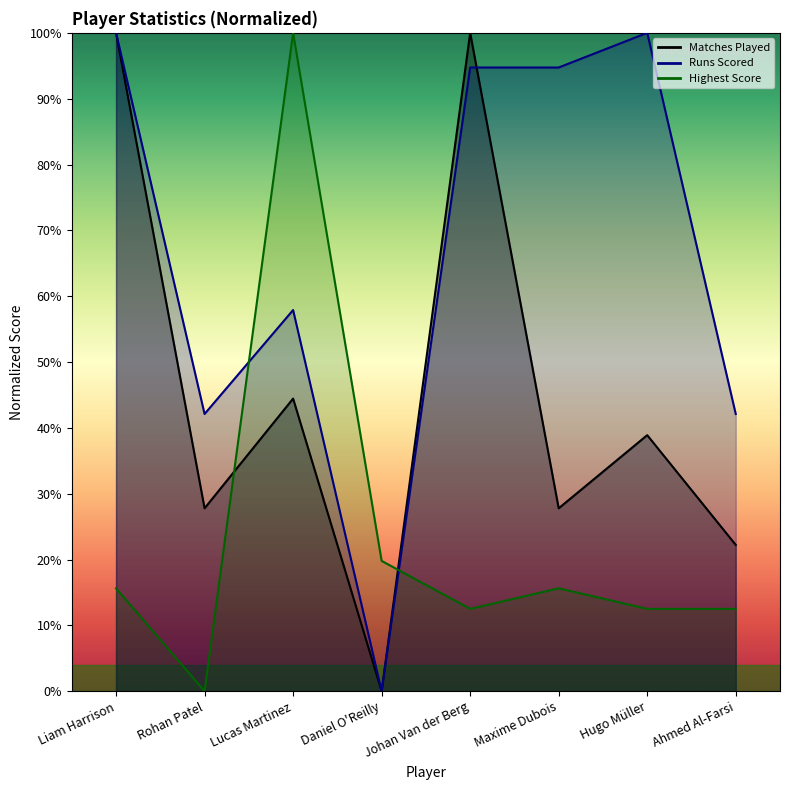

What is the difference between the second highest and second lowest values in the Runs Scored series?

57.9